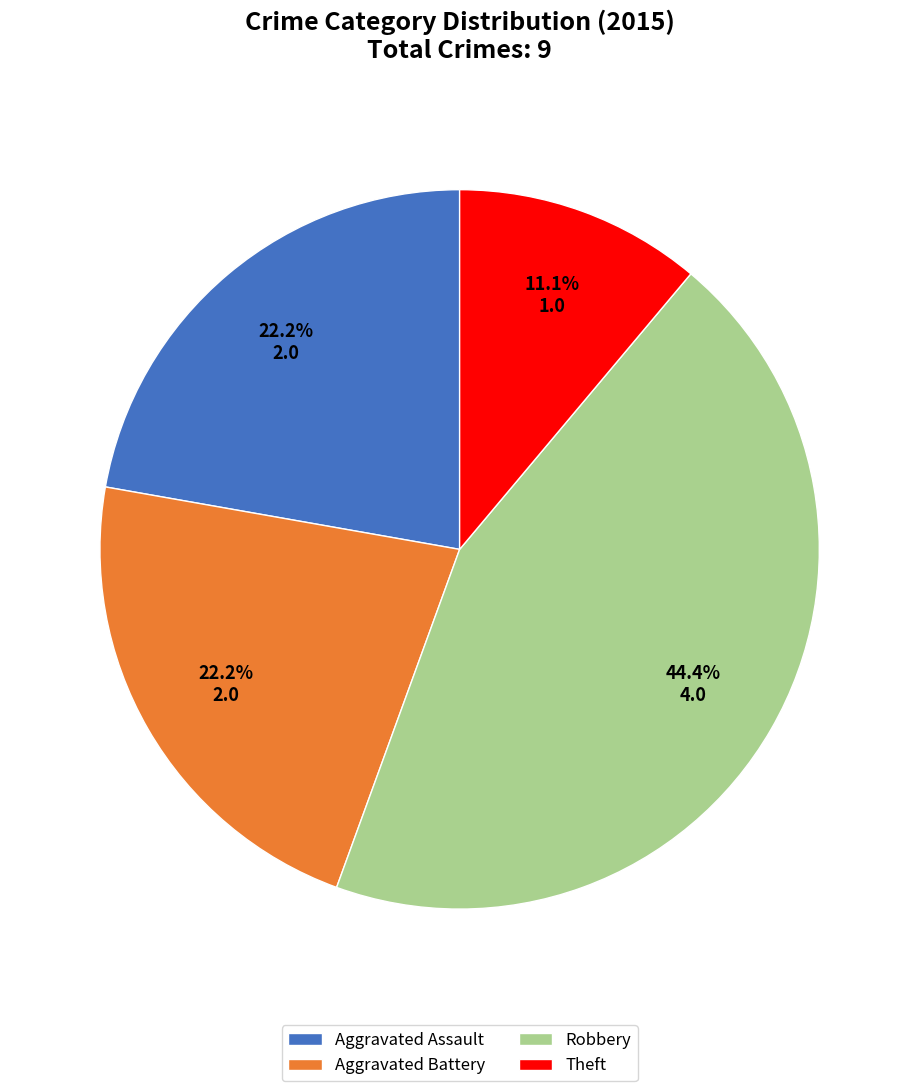

Approximately how many times larger is the value at Robbery compared to Theft?

4.0